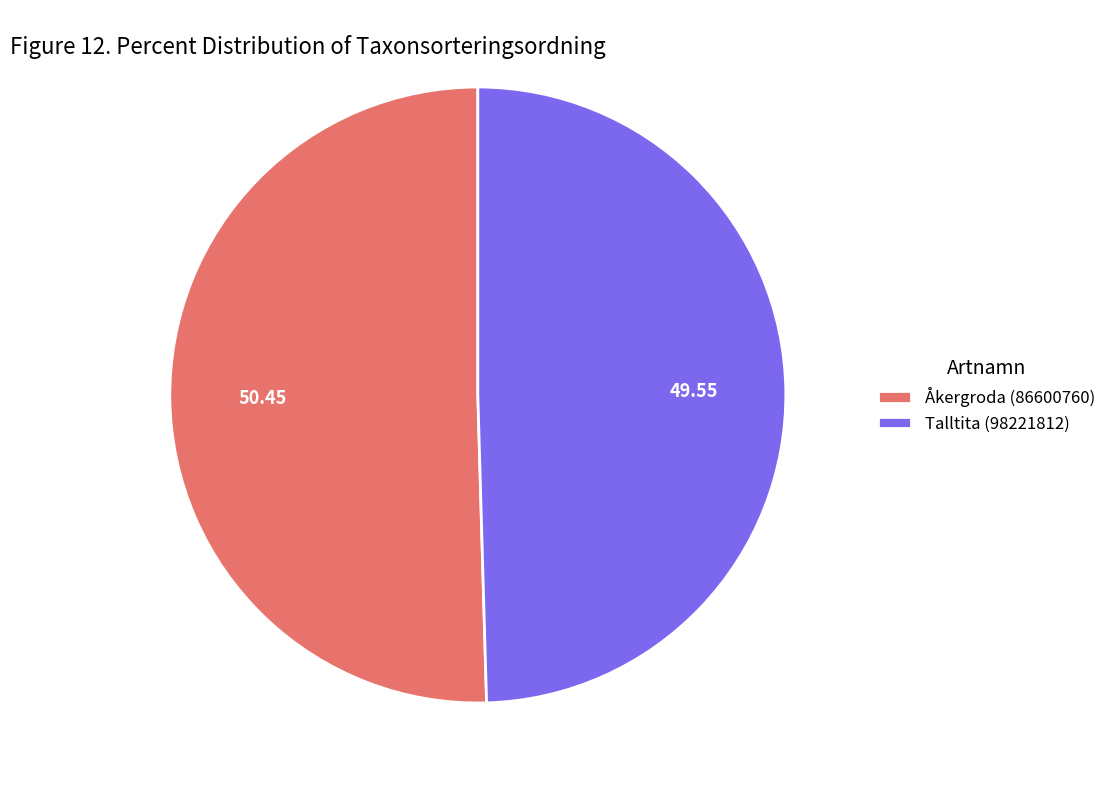

Rank the categories by value from highest to lowest.

Åkergroda (86600760), Talltita (98221812)